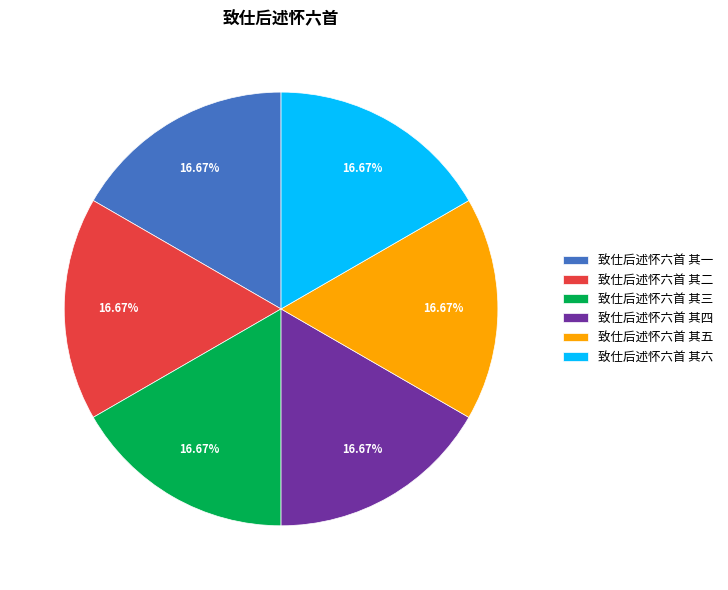

To the nearest percent, what is the average slice percentage?

17%